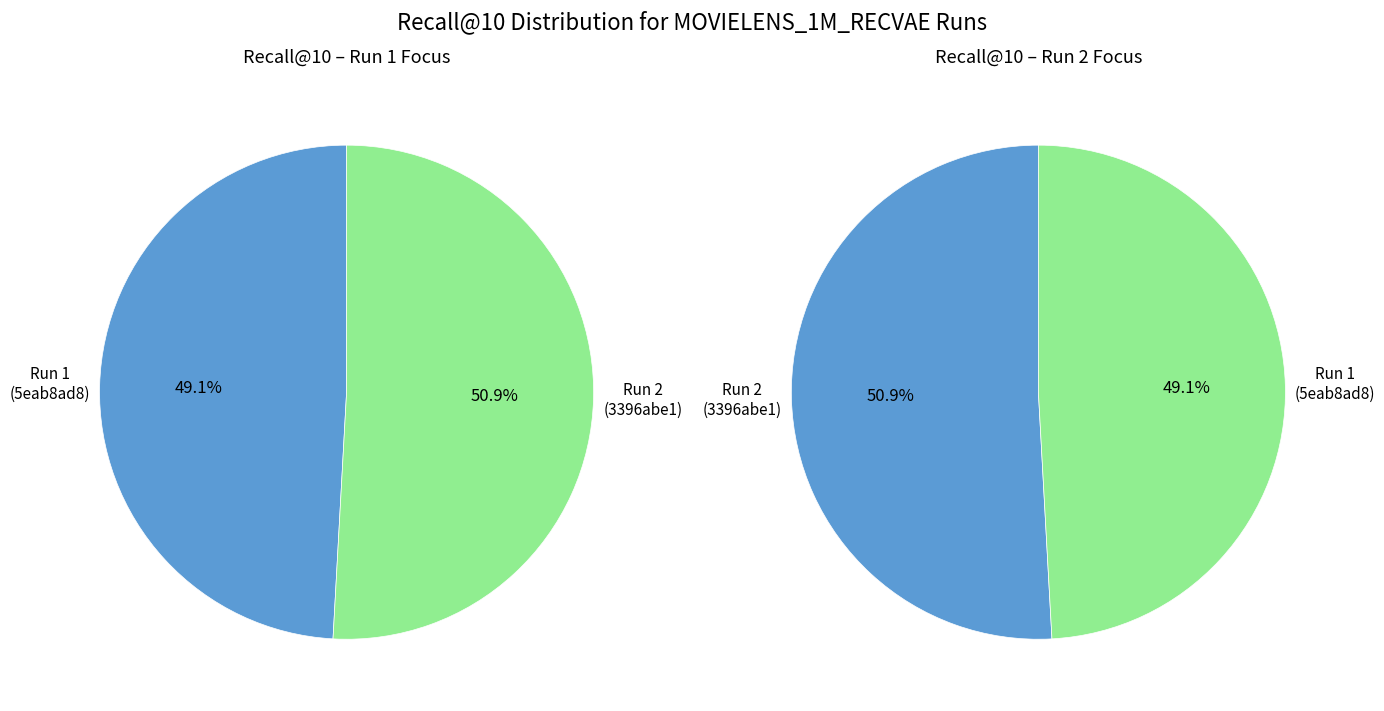

True or false: 3396abe1-24ad-40e2-ba41-9d2ce520ce7c accounts for 59% of the total.

False